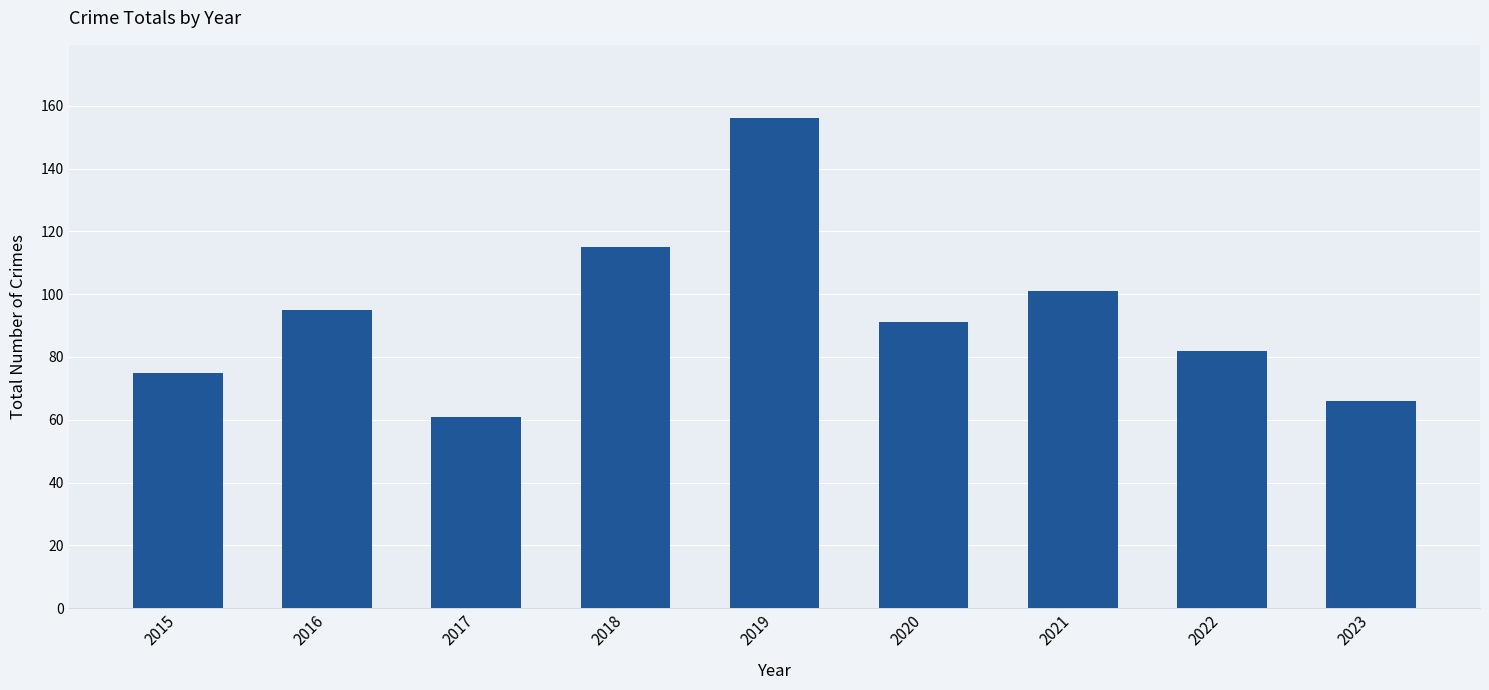

What is the smallest value displayed?

61